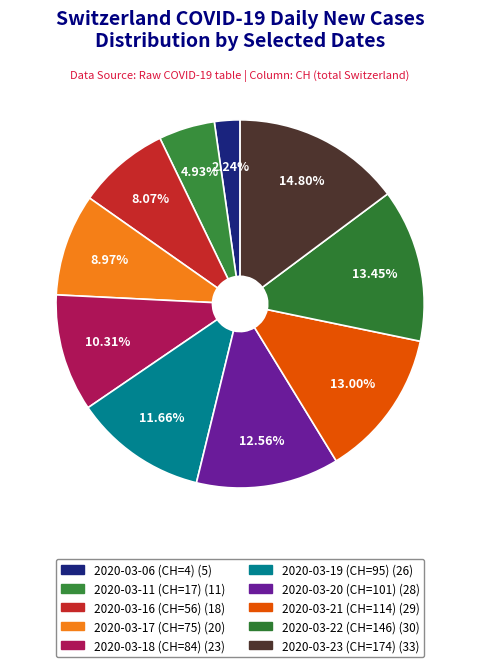

Which slice is the smallest?

2020-03-06